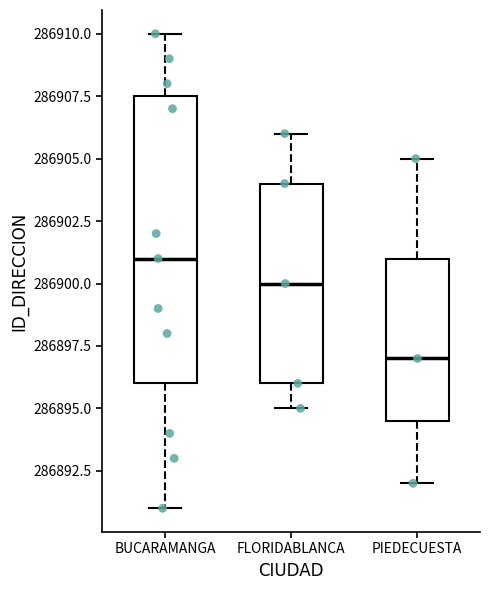

Reading left to right, read every box against the y-axis: the position of its median line, the range the box covers, and the ends of its whiskers. The values are not printed on the chart, so give them approximately, as read against the axis.

BUCARAMANGA: median 286901.0, box 286896.0 to 286907.5, whiskers 286891.0 to 286910.0
FLORIDABLANCA: median 286900.0, box 286896.0 to 286904.0, whiskers 286895.0 to 286906.0
PIEDECUESTA: median 286897.0, box 286894.5 to 286901.0, whiskers 286892.0 to 286905.0